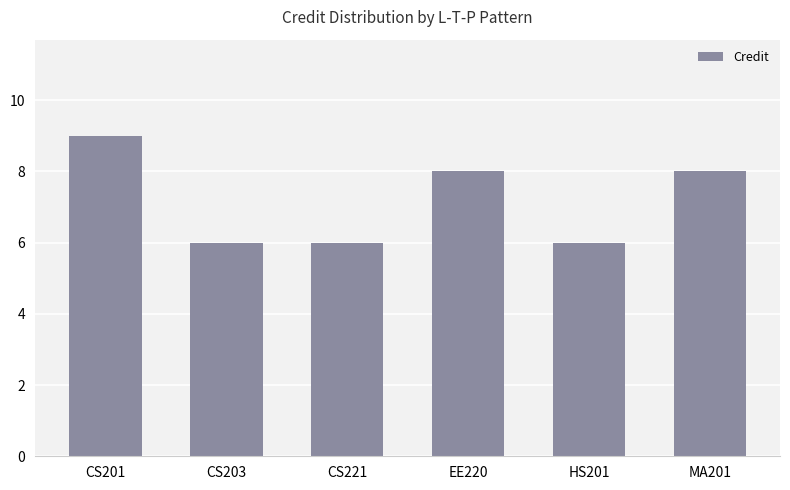

What is the approximate value at CS203?

6